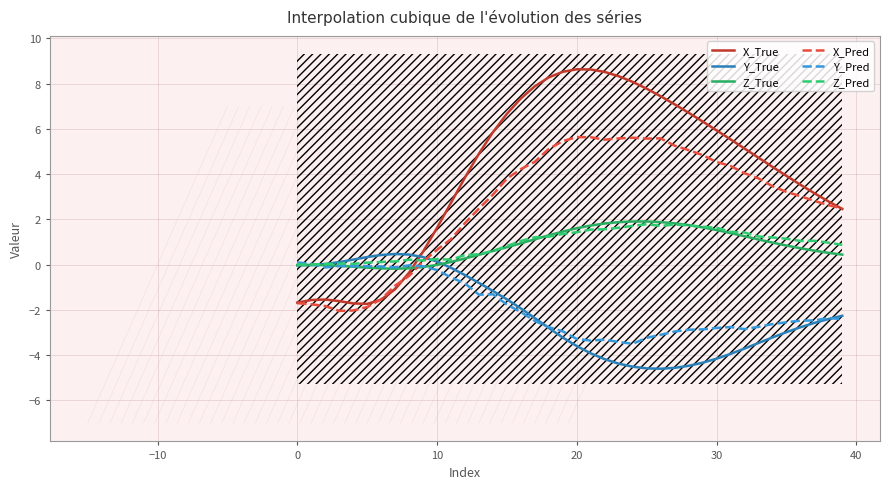

How many categories are shown in the chart?

40